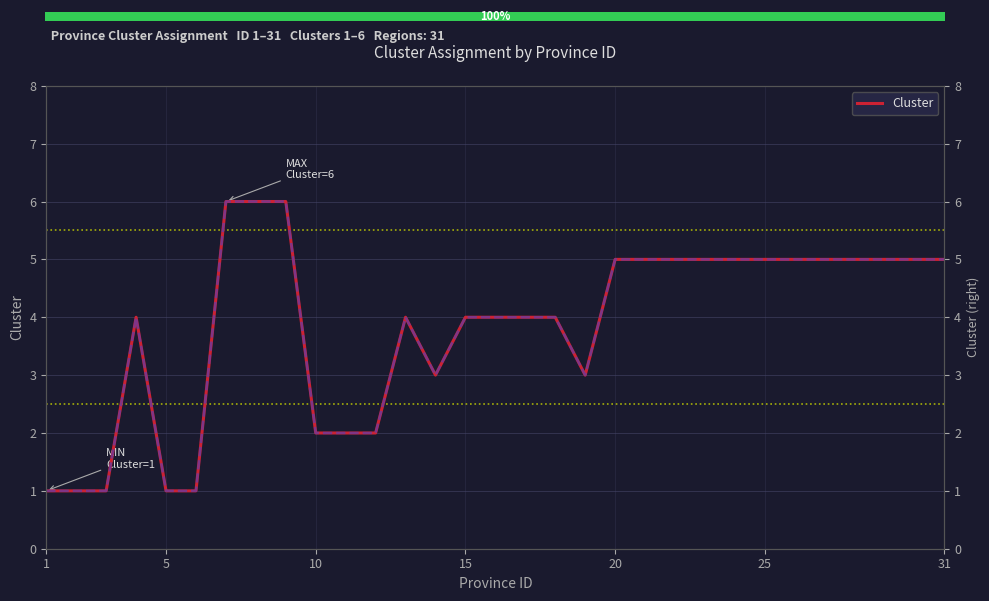

What is the average value?

4